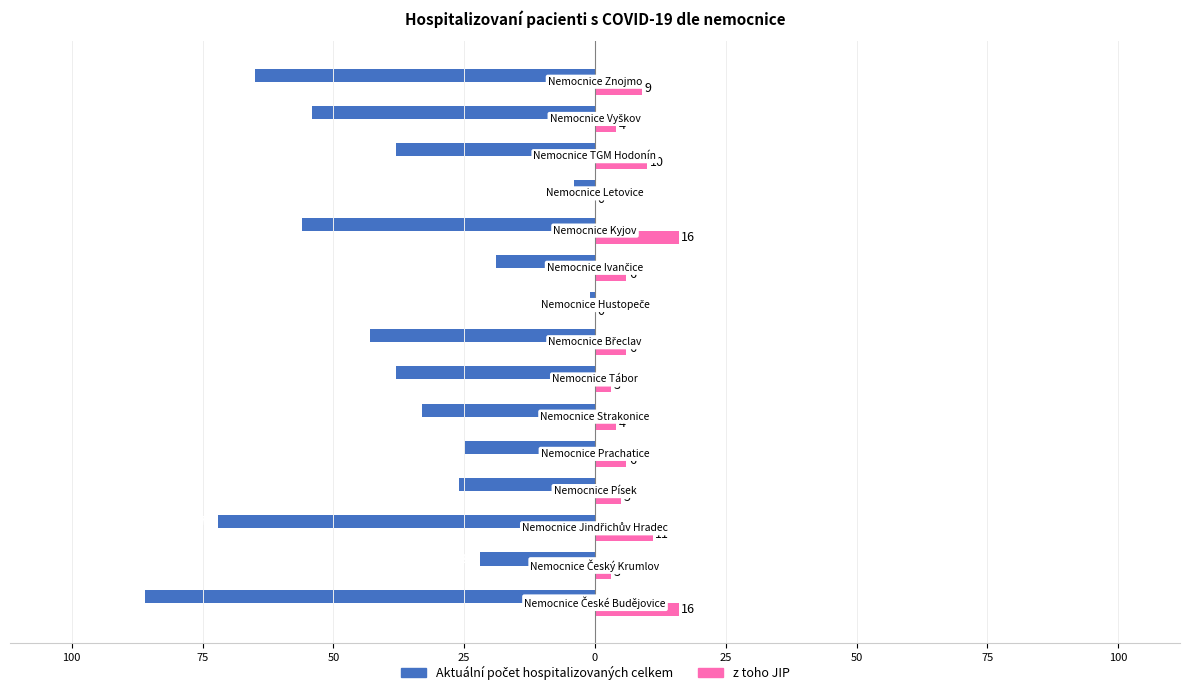

What is the value of the z toho JIP bar at the 6th from the left?

4